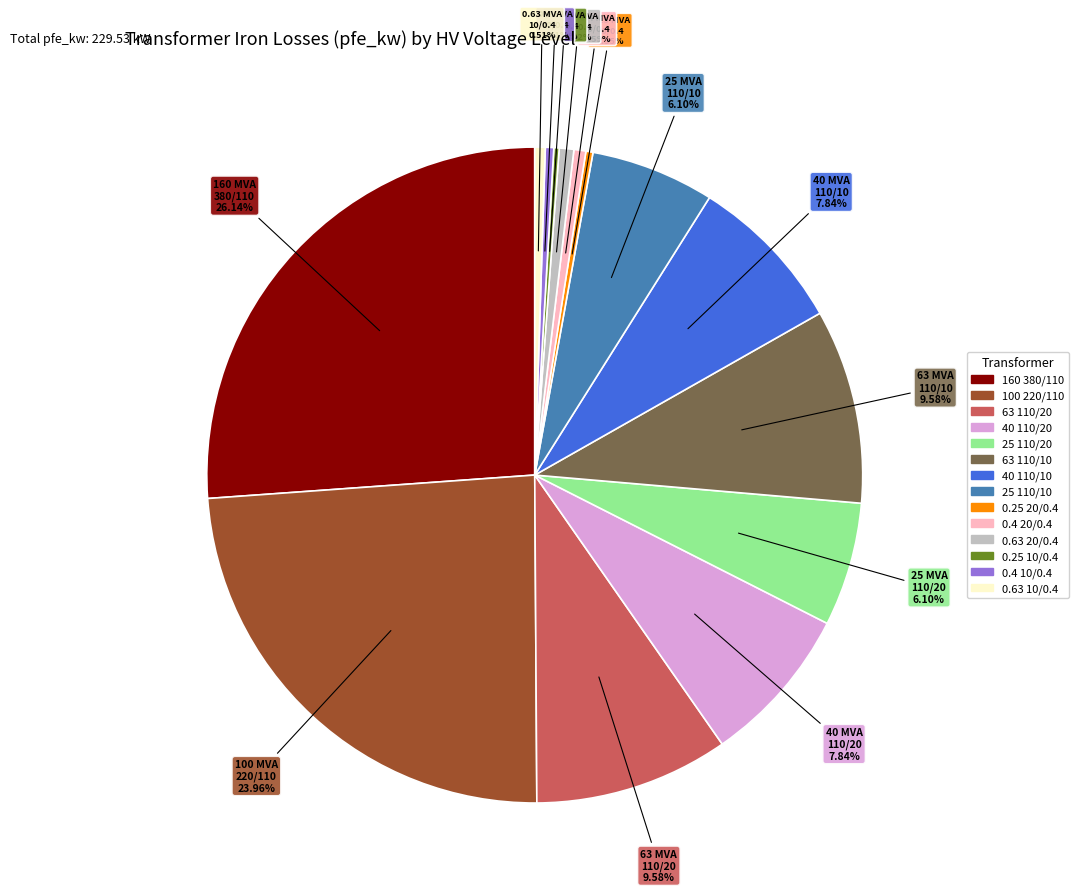

Is there a majority slice in this chart?

No